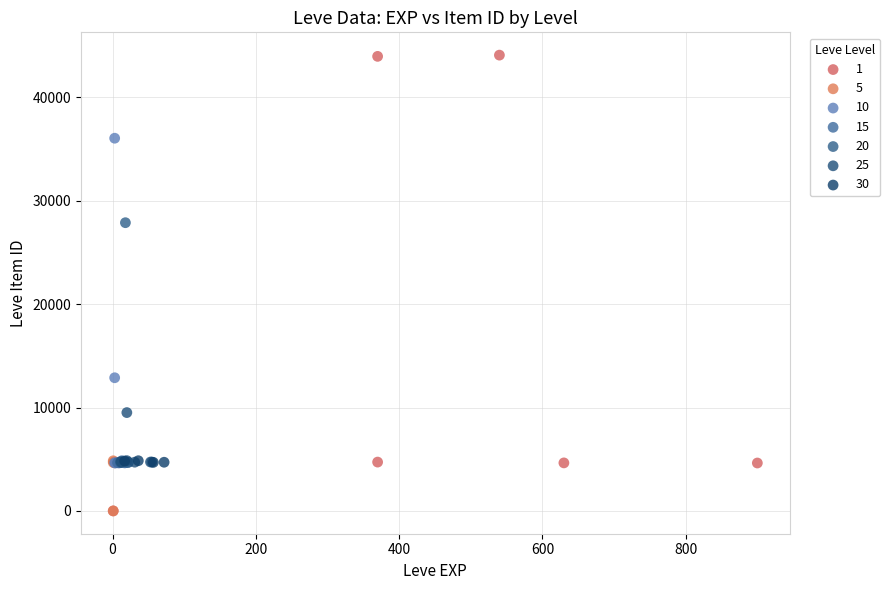

What are all the series names shown in the legend?

1, 5, 10, 15, 20, 25, 30